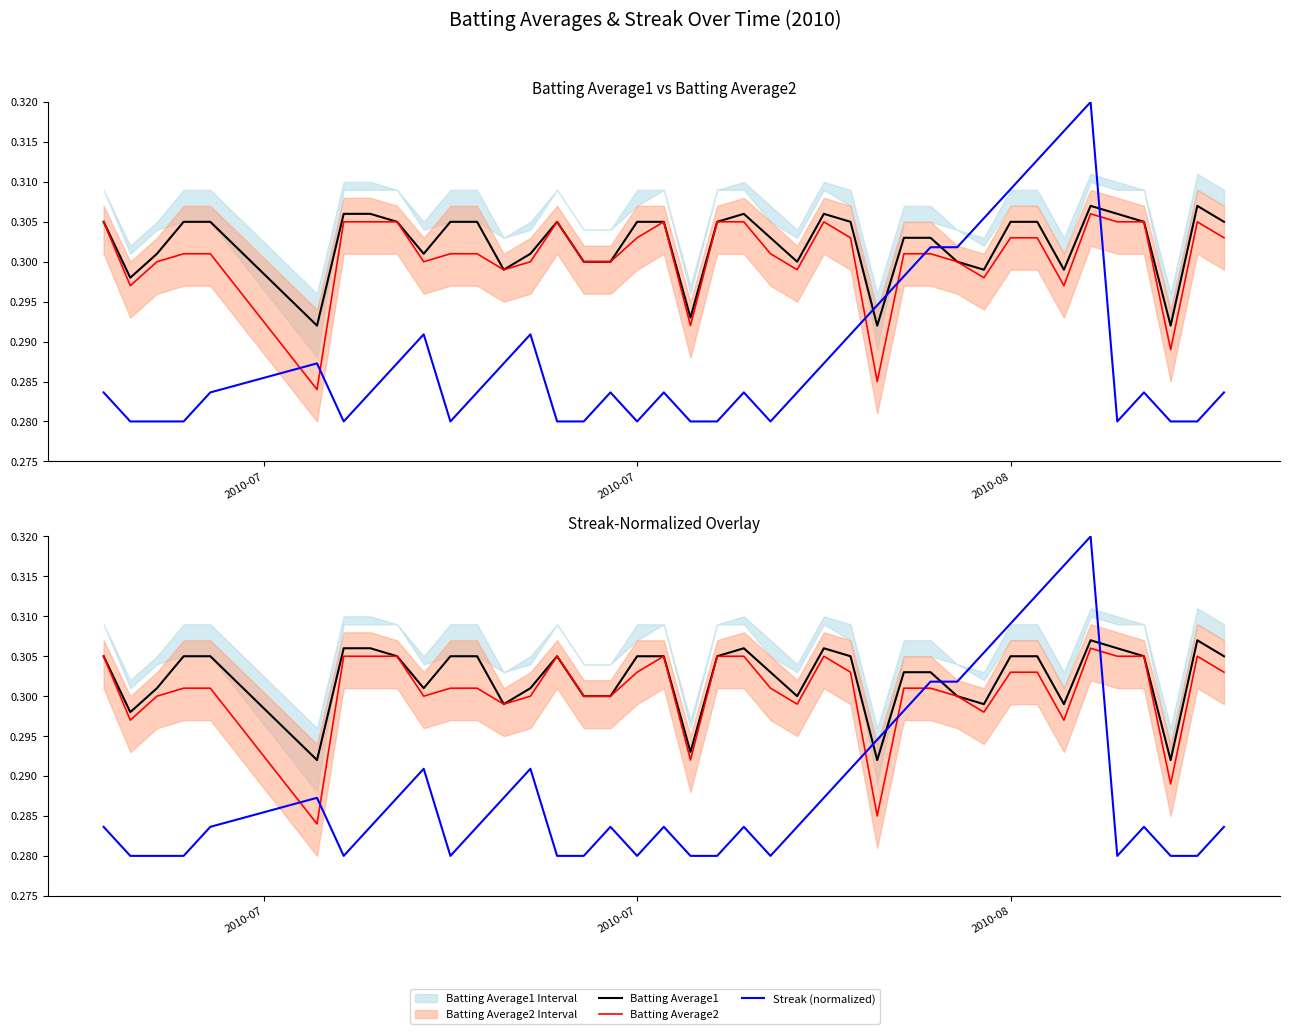

Reading right to left, transcribe all the data shown in this chart.

Batting Average1: 0.3	0.3	0.3	0.3	0.3	0.3	0.3	0.3	0.3	0.3	0.3	0.3	0.3	0.3	0.3	0.3	0.3	0.3	0.3	0.3	0.3	0.3	0.3	0.3	0.3	0.3	0.3	0.3	0.3	0.3	0.3	0.3	0.3	0.3	0.3	0.3	0.3	0.3	0.3	0.3
Batting Average2: 0.3	0.3	0.3	0.3	0.3	0.3	0.3	0.3	0.3	0.3	0.3	0.3	0.3	0.3	0.3	0.3	0.3	0.3	0.3	0.3	0.3	0.3	0.3	0.3	0.3	0.3	0.3	0.3	0.3	0.3	0.3	0.3	0.3	0.3	0.3	0.3	0.3	0.3	0.3	0.3
Streak (normalized): 0.3	0.3	0.3	0.3	0.3	0.3	0.3	0.3	0.3	0.3	0.3	0.3	0.3	0.3	0.3	0.3	0.3	0.3	0.3	0.3	0.3	0.3	0.3	0.3	0.3	0.3	0.3	0.3	0.3	0.3	0.3	0.3	0.3	0.3	0.3	0.3	0.3	0.3	0.3	0.3